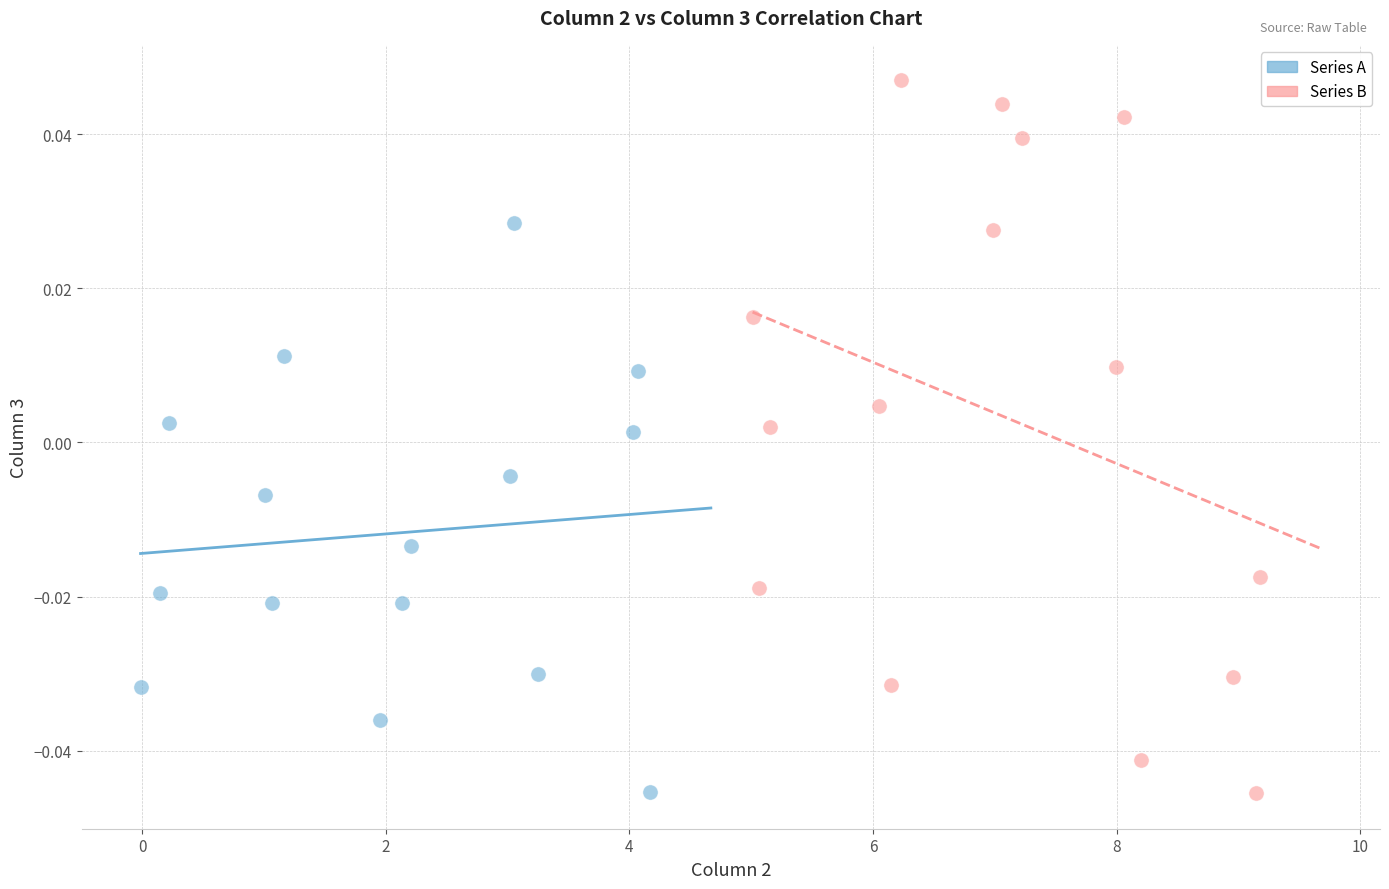

Which series has the widest spread of Y values?

Series B